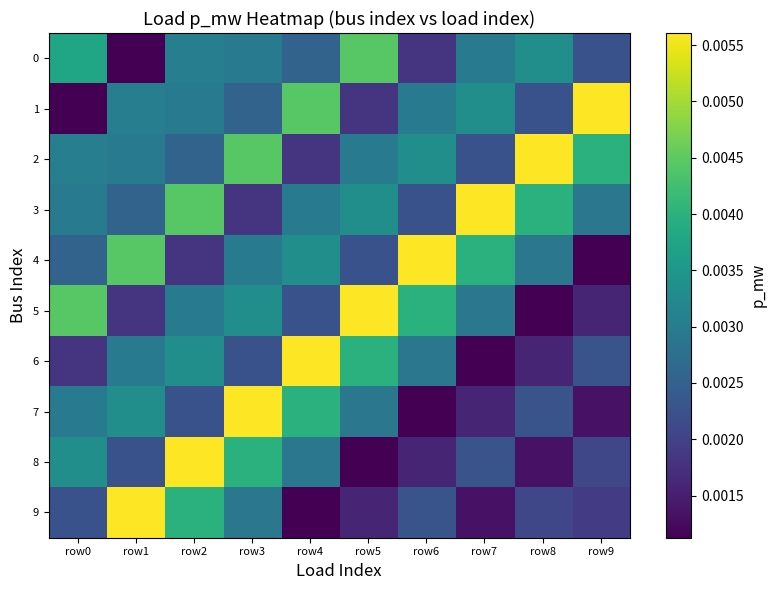

Rank the series by their maximum value, from highest to lowest.

1, 2, 3, 4, 5, 6, 7, 8, 9, 0